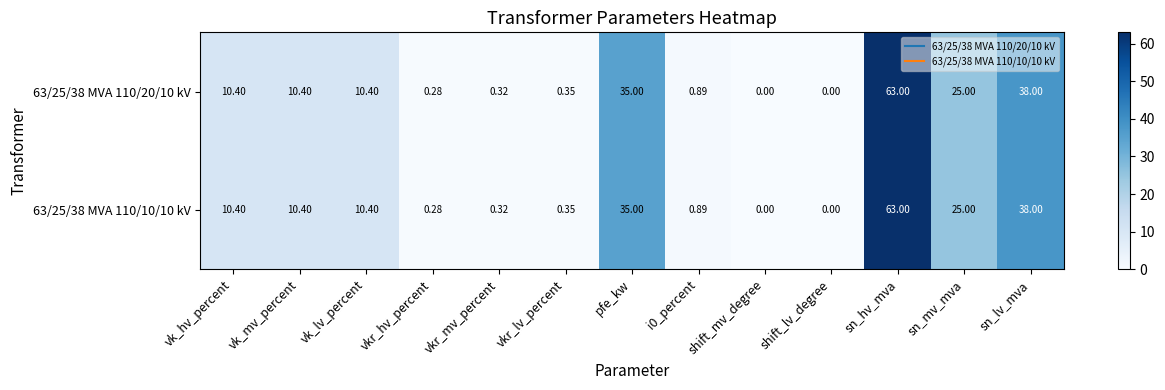

Count the number of categories in the chart.

13